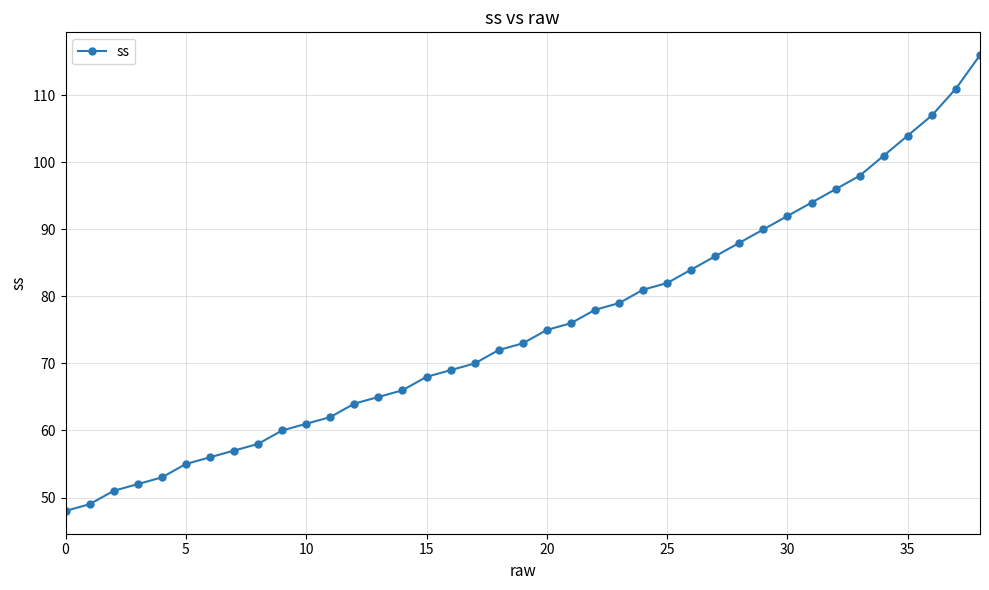

What is the value of the 33rd point from the left?

96